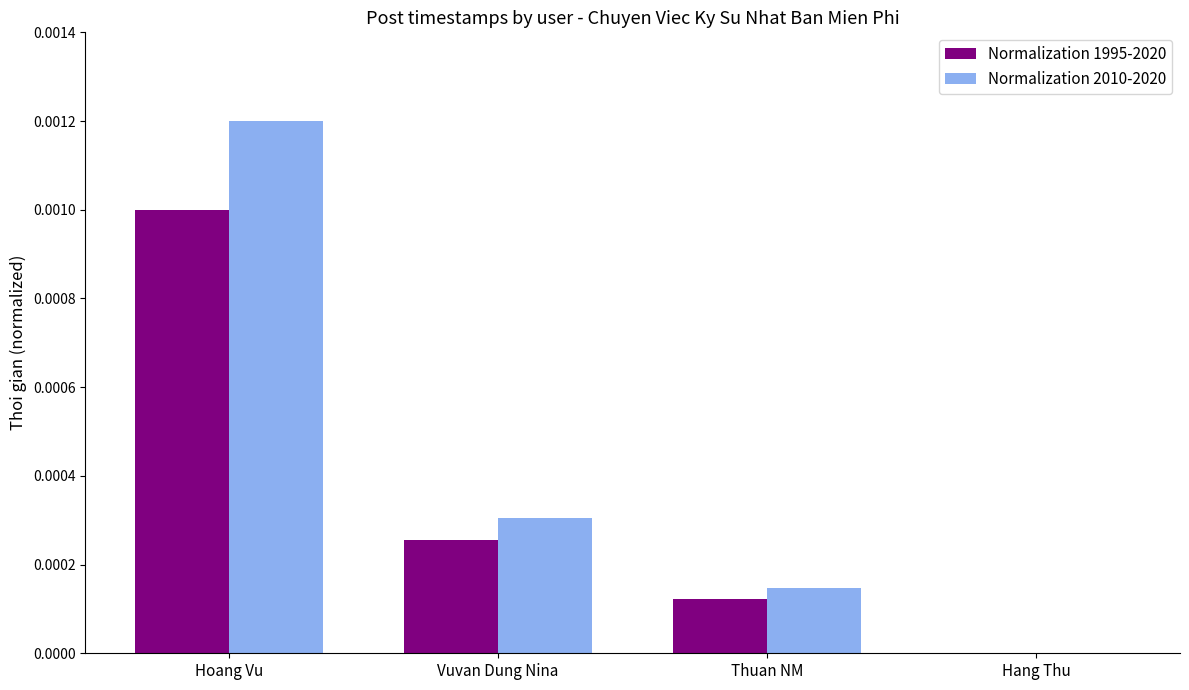

Which series changed the most between Thuan NM and Hang Thu?

Normalization 2010-2020